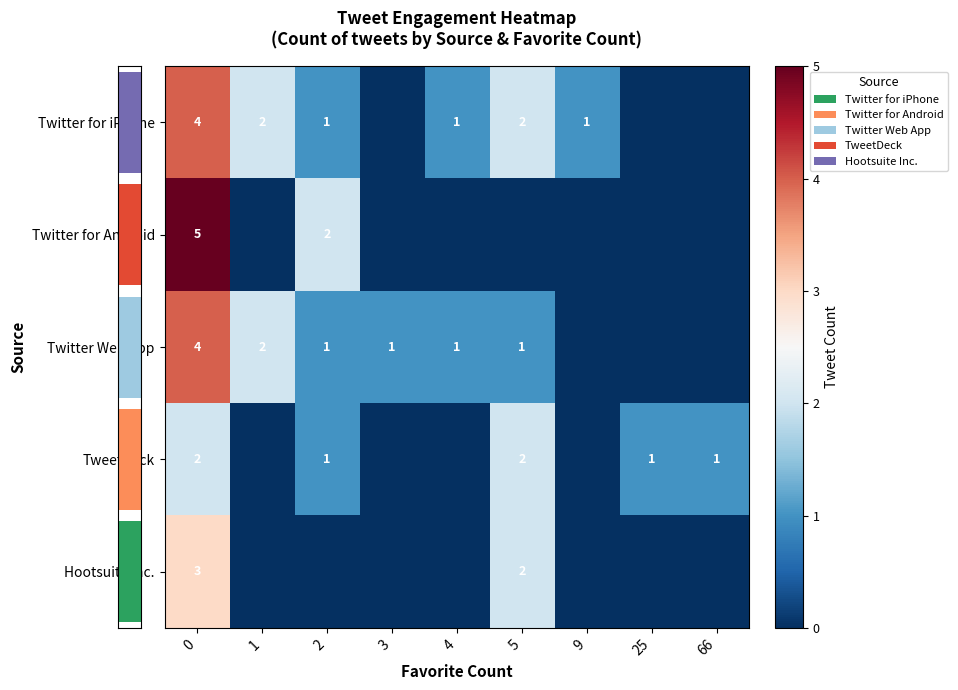

Which series has the largest total across all categories?

row_0